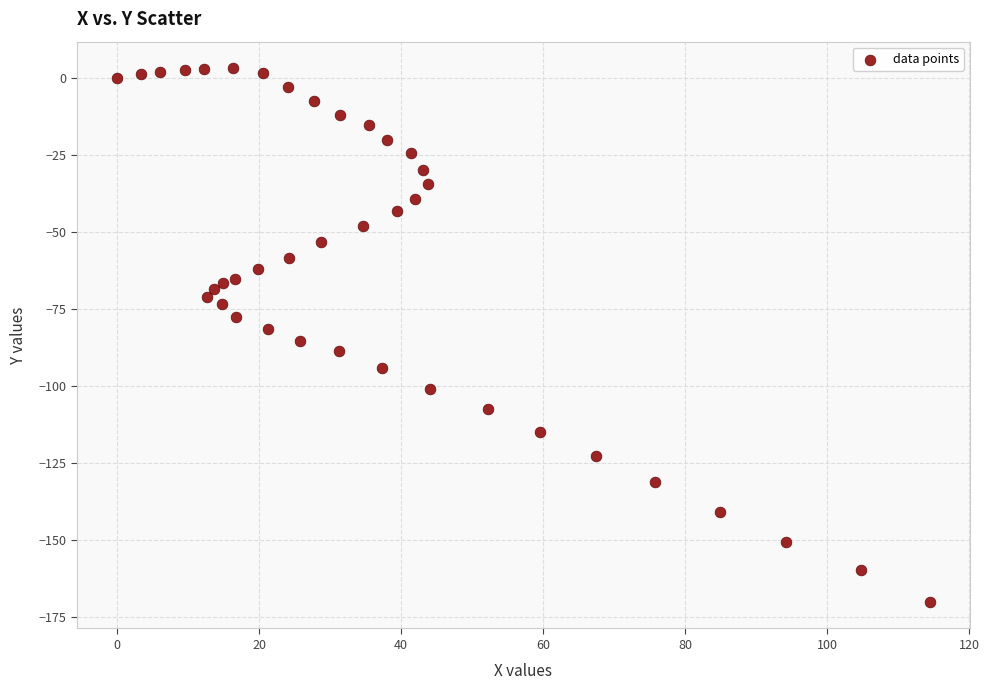

What is the range of Y values (max minus min)?

173.0